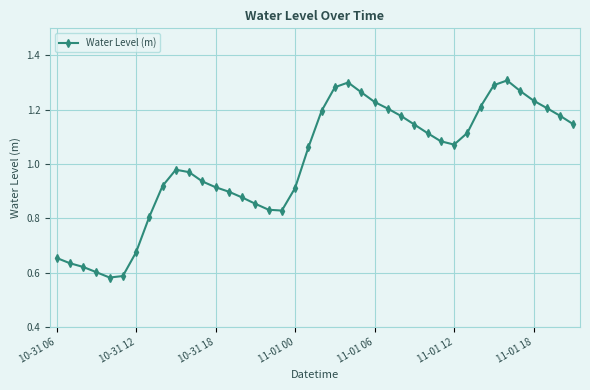

What is the sum of all values?

40.2